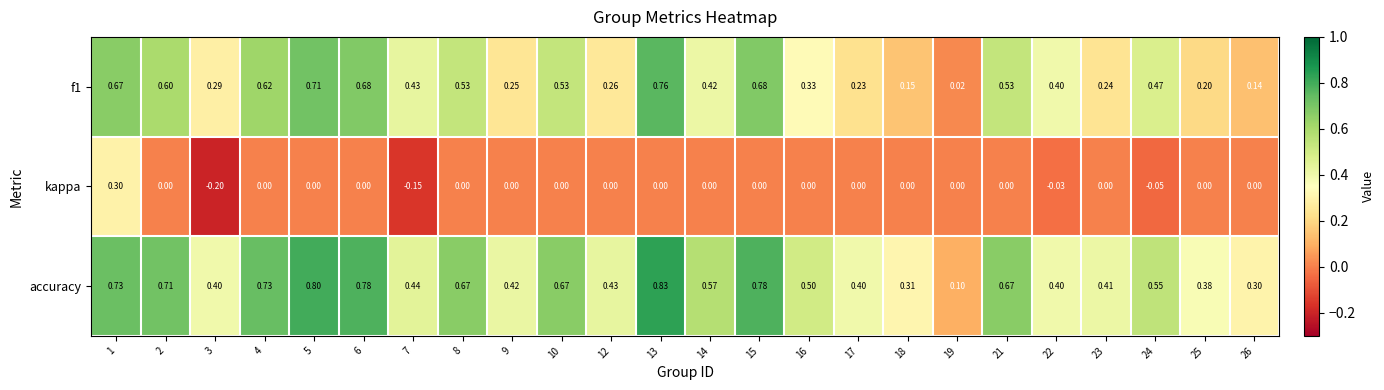

What is the minimum value shown in the chart?

-0.2